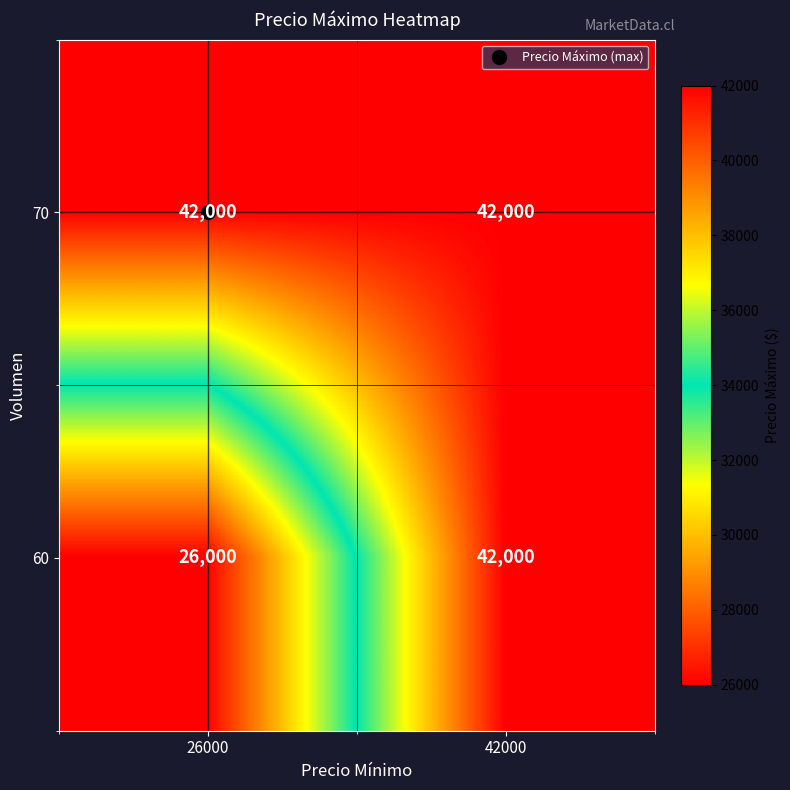

True or false: 60 has a value of 41511 at 26000.

False